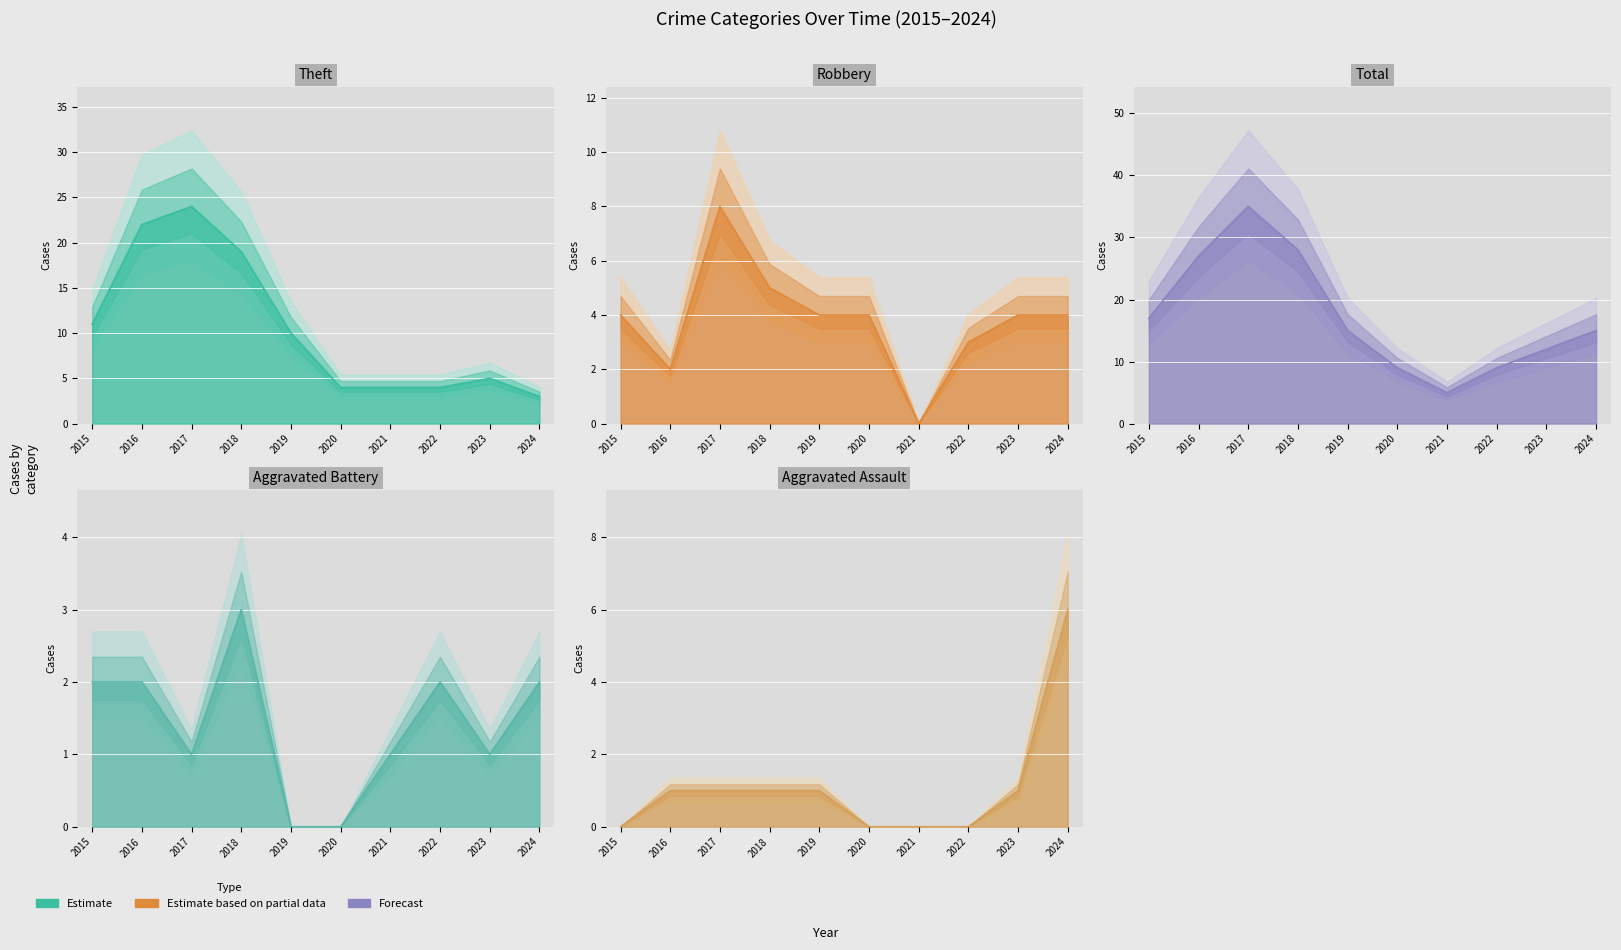

True or false: Theft and Total cross at least once.

False